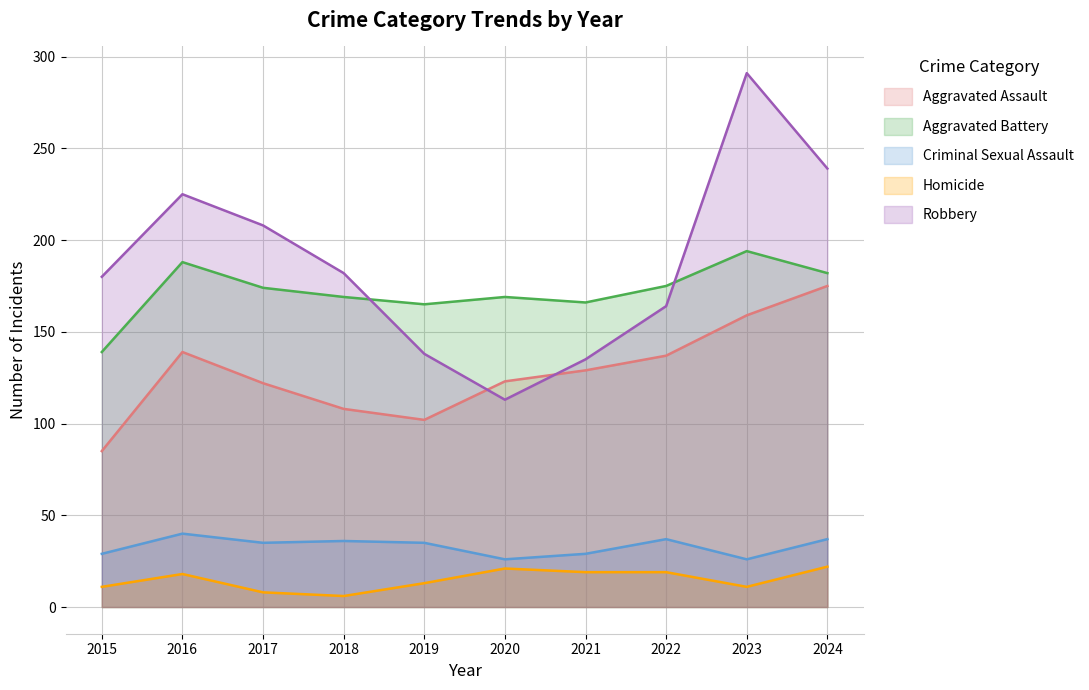

Reading left to right, extract all data points from this chart.

Aggravated Assault: 85	139	122	108	102	123	129	137	159	175
Aggravated Battery: 139	188	174	169	165	169	166	175	194	182
Criminal Sexual Assault: 29	40	35	36	35	26	29	37	26	37
Homicide: 11	18	8	6	13	21	19	19	11	22
Robbery: 180	225	208	182	138	113	135	164	291	239